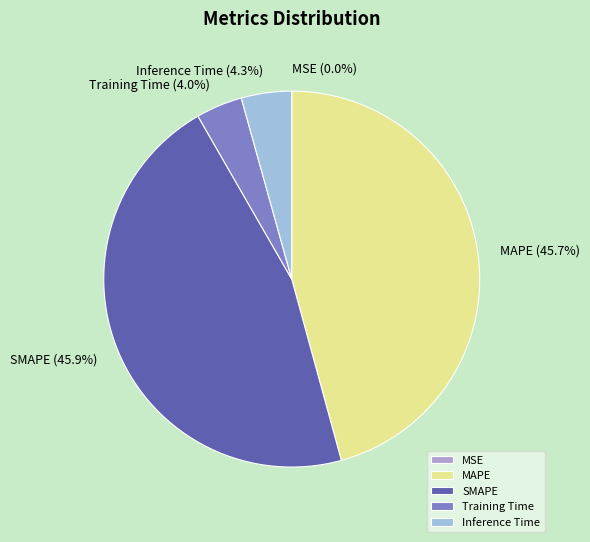

Between Training Time and MAPE, which is larger?

MAPE